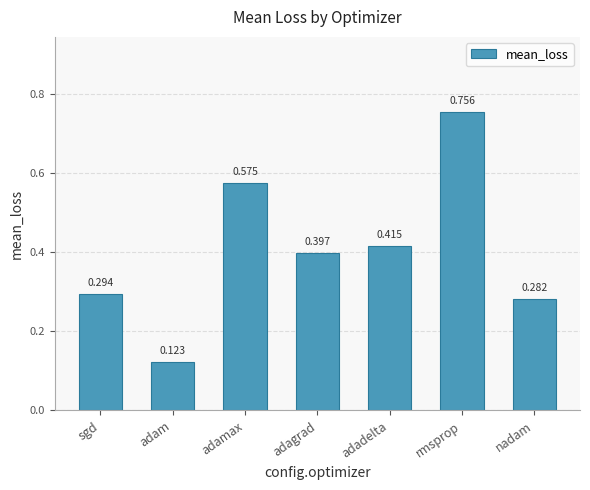

Which label corresponds to the largest value in the chart?

rmsprop